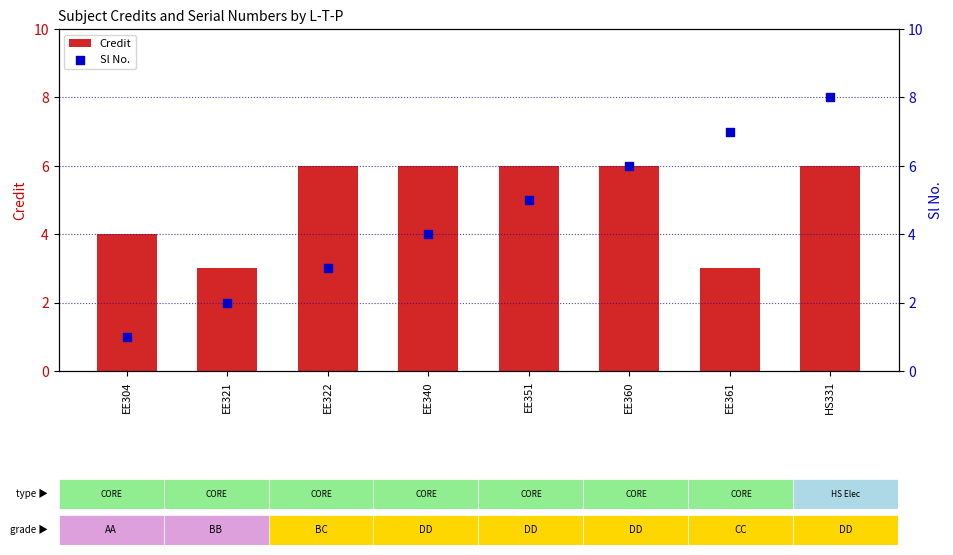

Which series reaches the maximum Y coordinate?

Sl No.